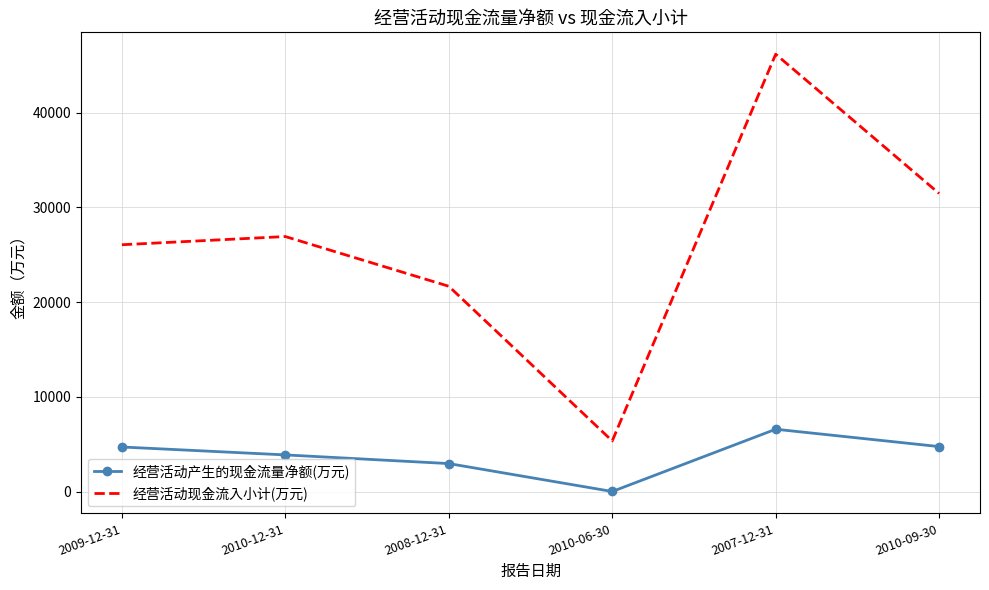

What is the maximum value for 经营活动产生的现金流量净额(万元)?

6579